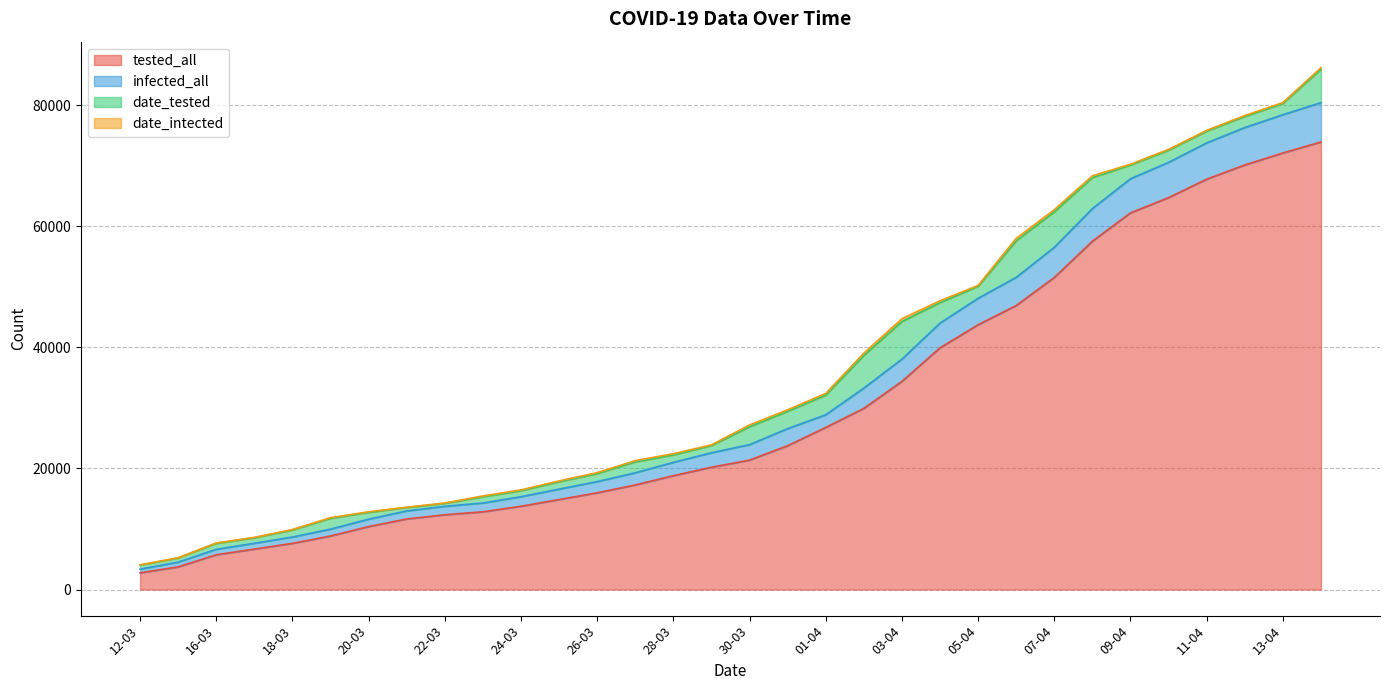

True or false: infected_all and tested_all intersect in this chart.

False